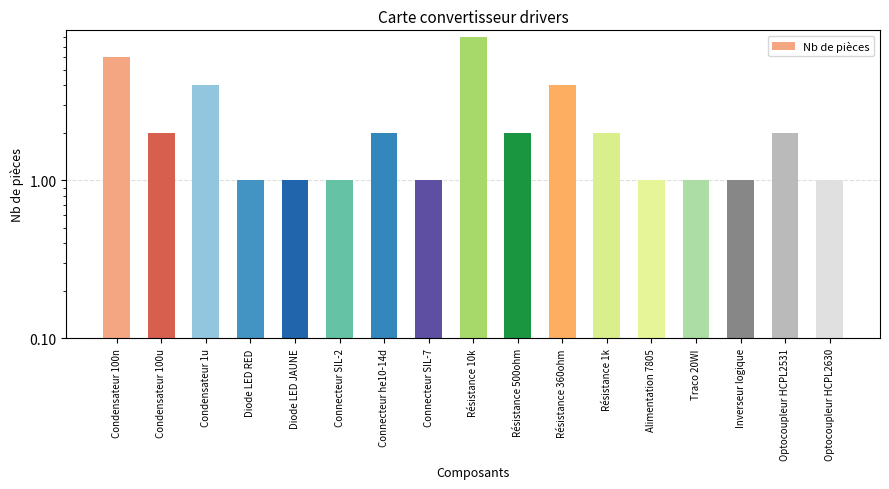

List the labels in order of value, smallest first.

Diode LED RED, Diode LED JAUNE, Connecteur SIL-2, Connecteur SIL-7, Alimentation 7805, Traco 20WI, Inverseur logique, Optocoupleur HCPL2630, Condensateur 100u, Connecteur he10-14d, Résistance 500ohm, Résistance 1k, Optocoupleur HCPL2531, Condensateur 1u, Résistance 360ohm, Condensateur 100n, Résistance 10k